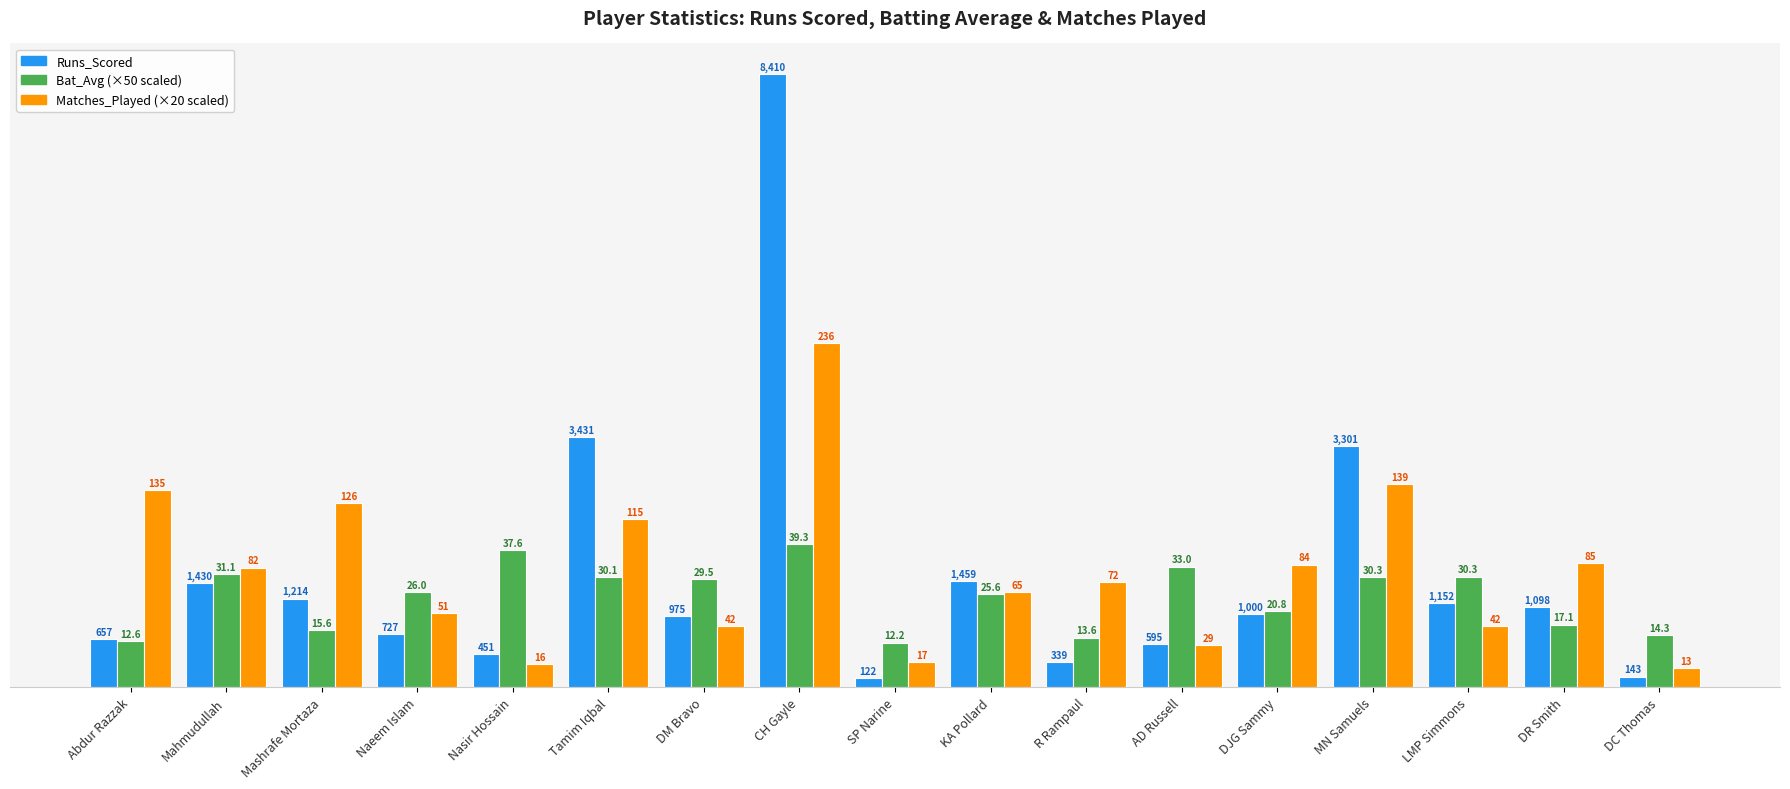

How many bars are there in each group?

3